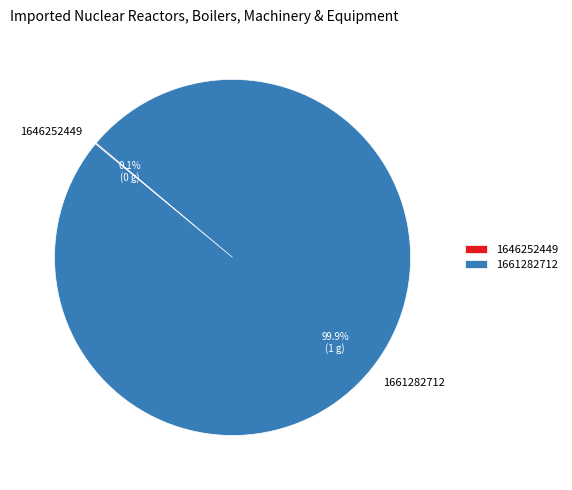

Which slice is the largest?

1661282712